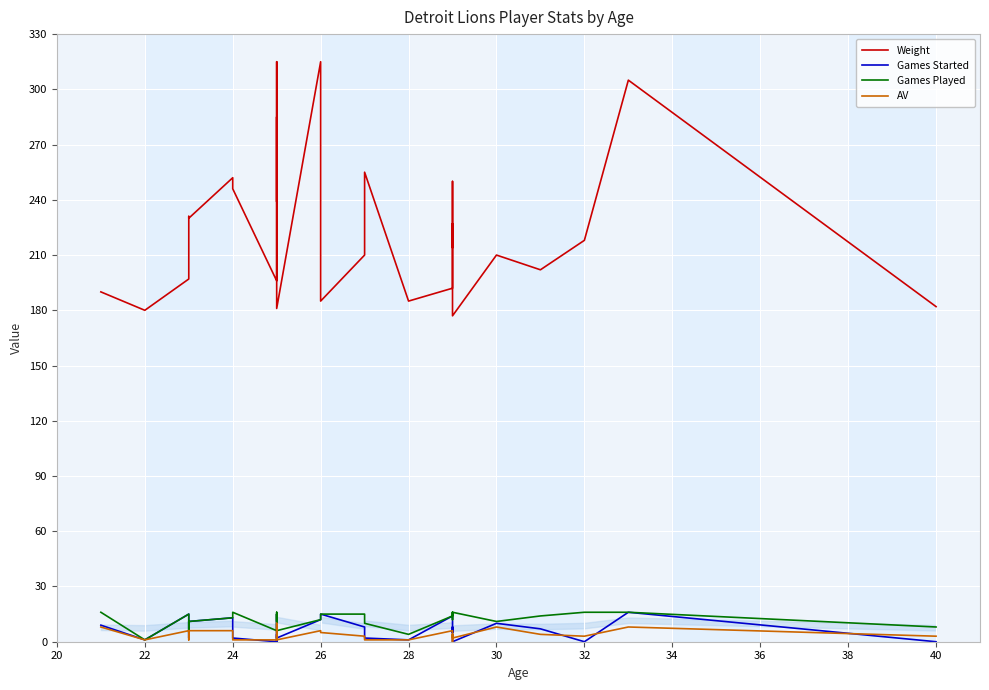

True or false: Weight has more than 2 points higher than both neighbors.

True